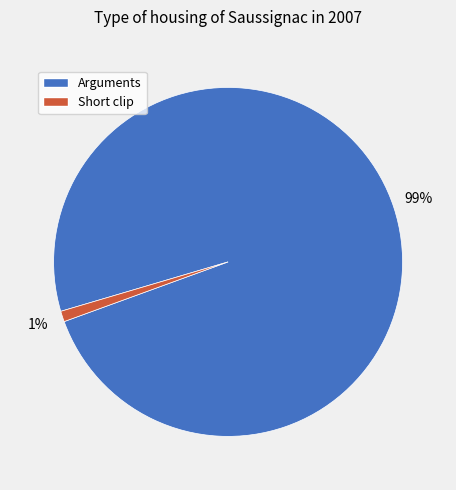

To the nearest percent, what is the average slice percentage?

50%